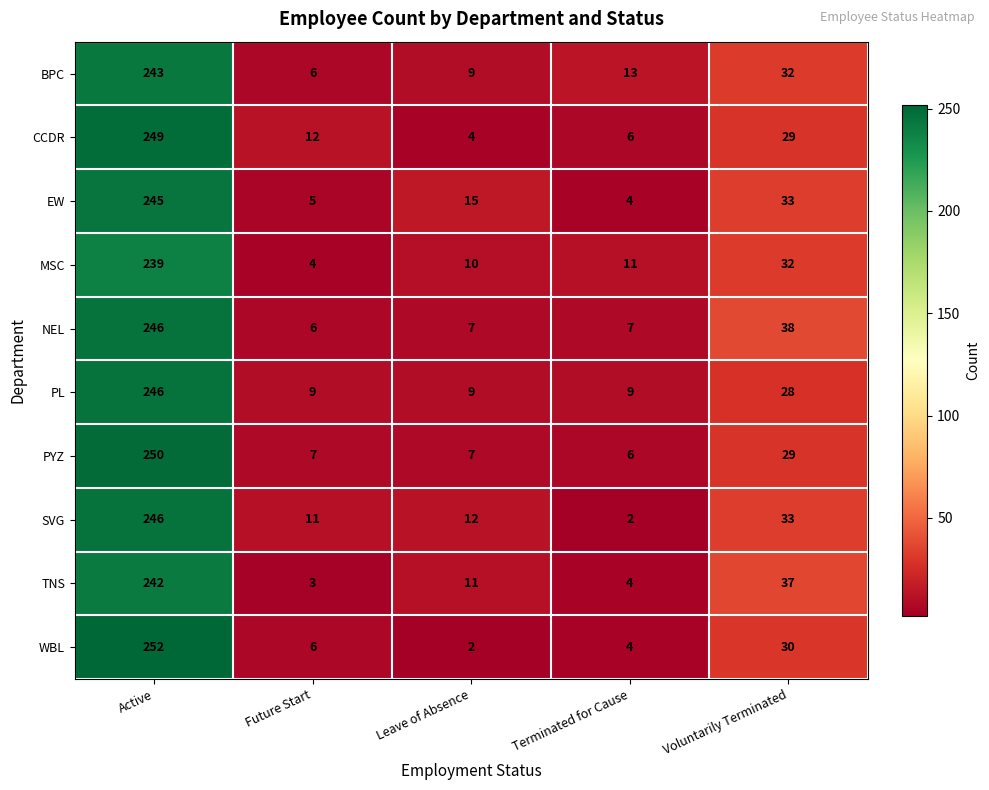

Which series has the largest range (max minus min)?

WBL